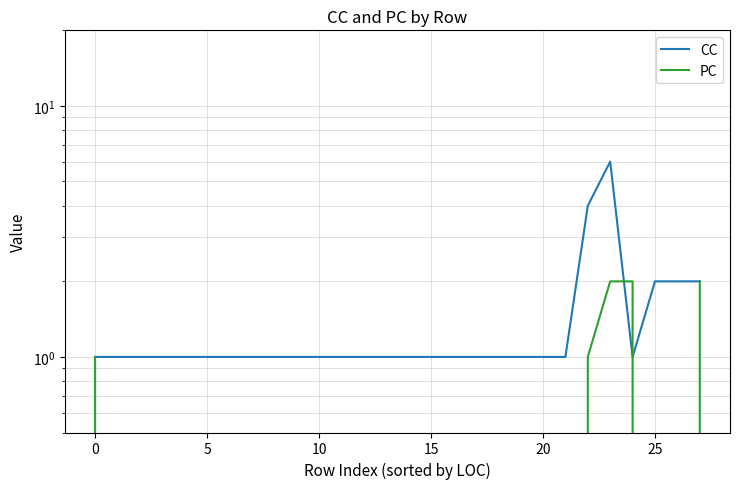

Is this an area chart (filled region under the line)?

No